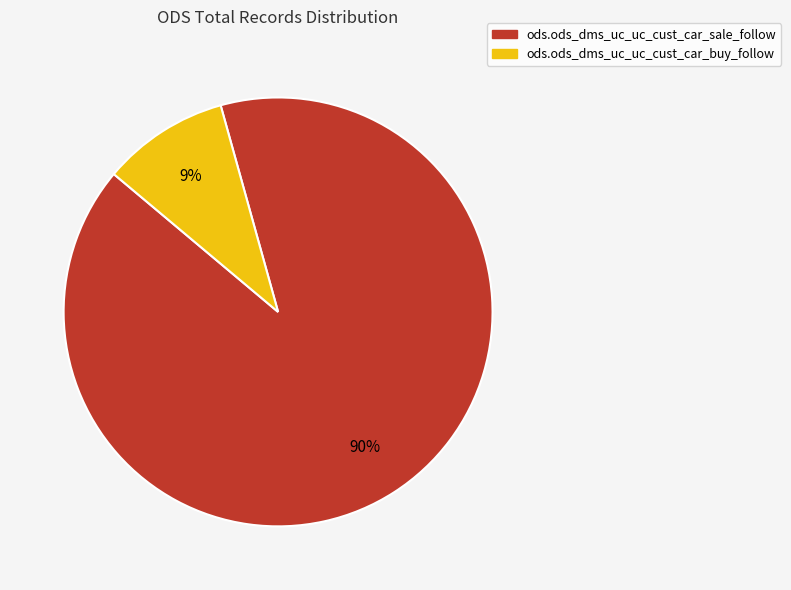

The ods.ods_dms_uc_uc_cust_car_sale_follow slice represents 90% of the pie. True or false?

True